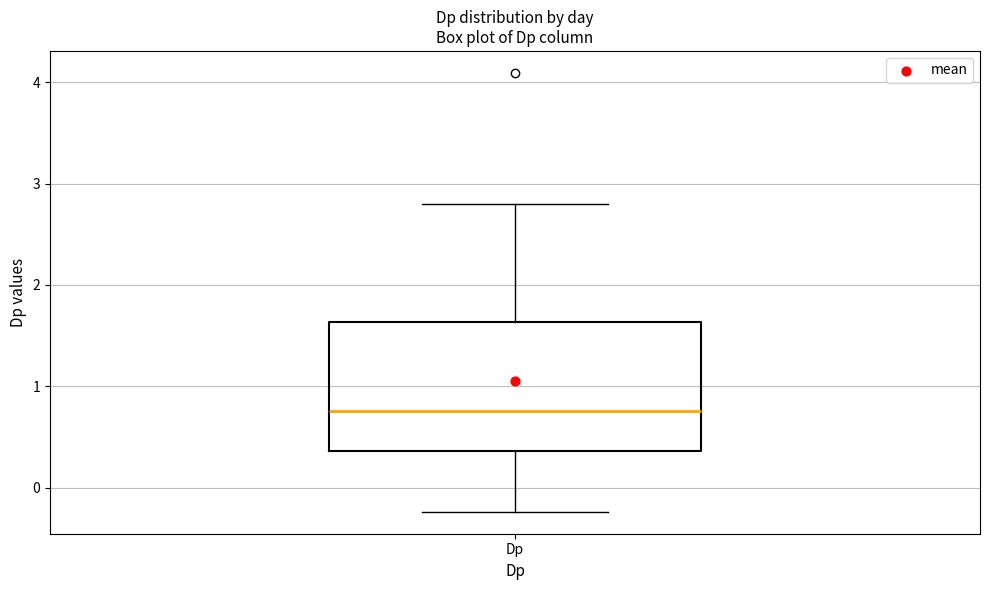

Read this box plot against the y-axis: the position of the median line, the range covered by the box, and the ends of both whiskers. The values are not printed on the chart, so give them approximately, as read against the axis.

median 0.8, box 0.4 to 1.6, whiskers -0.2 to 2.8